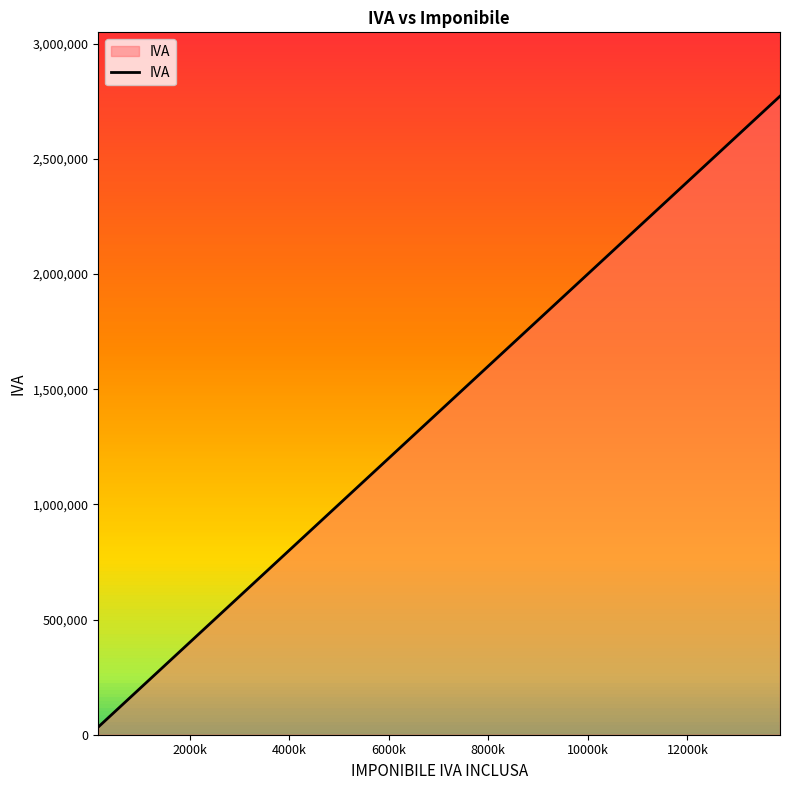

How many lines are shown in the chart?

1